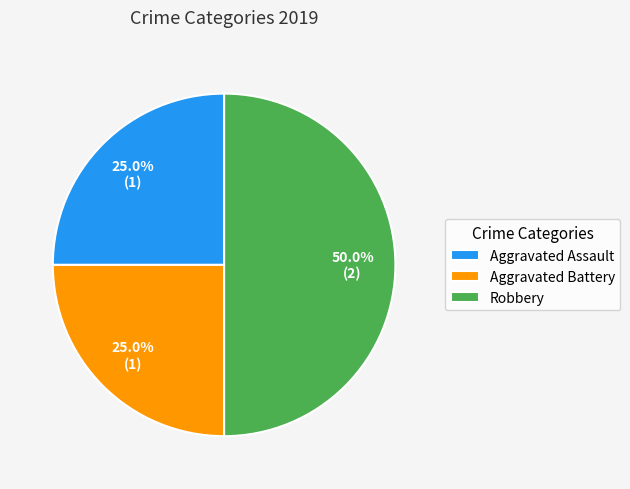

What percentage is the Aggravated Assault slice, to the nearest percent?

25%